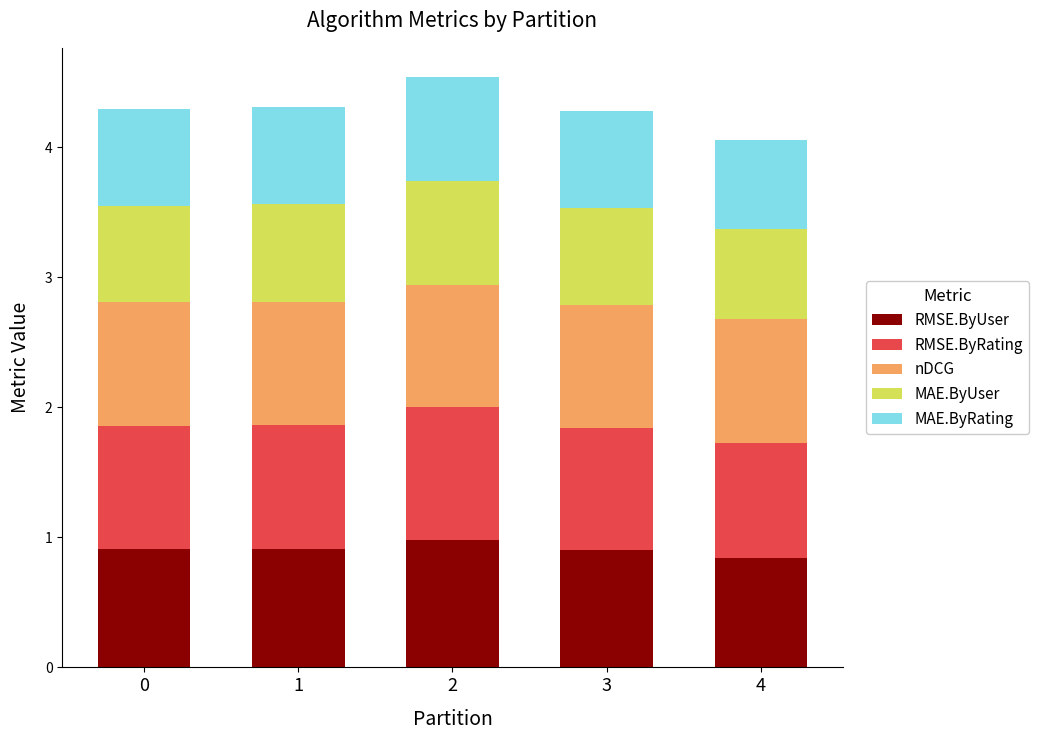

What is the total value across all series at 4?

4.1